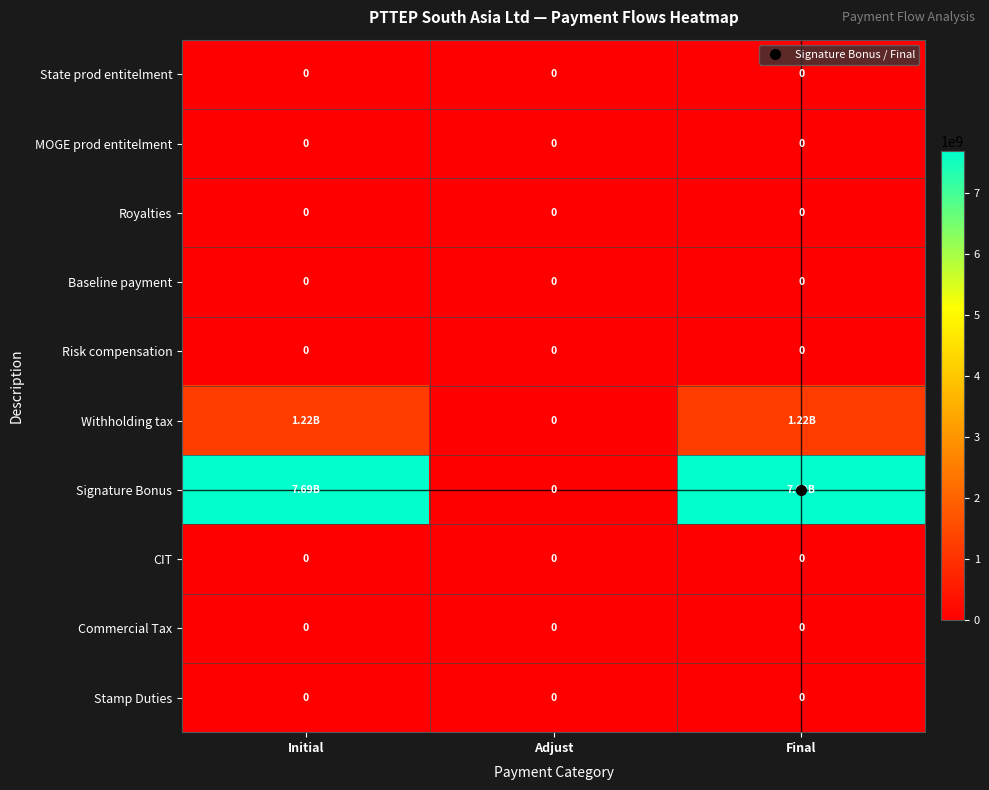

The Royalties series shows 0.0 at Adjust. True or false?

True